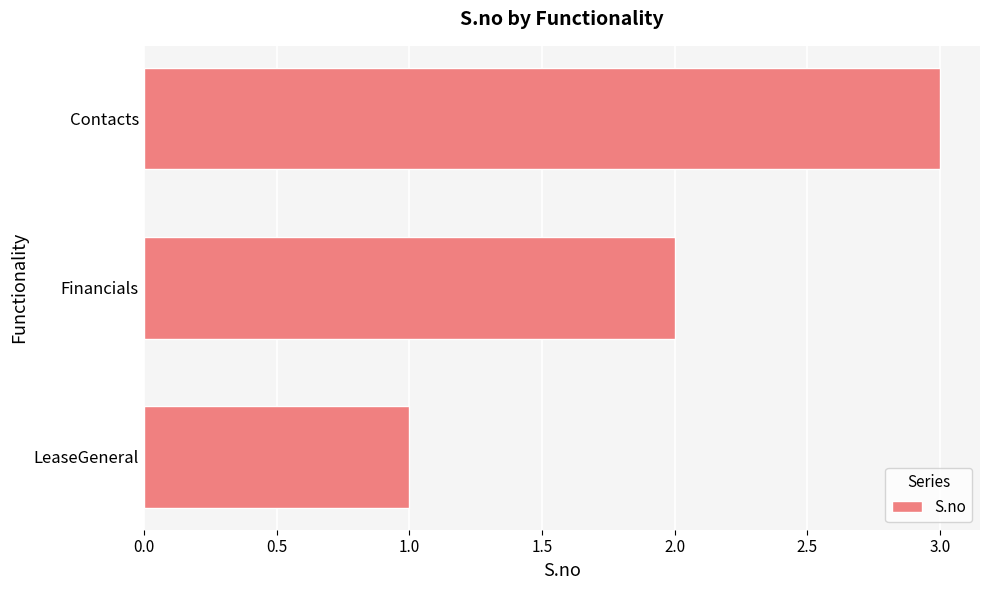

What is the greatest value displayed?

3